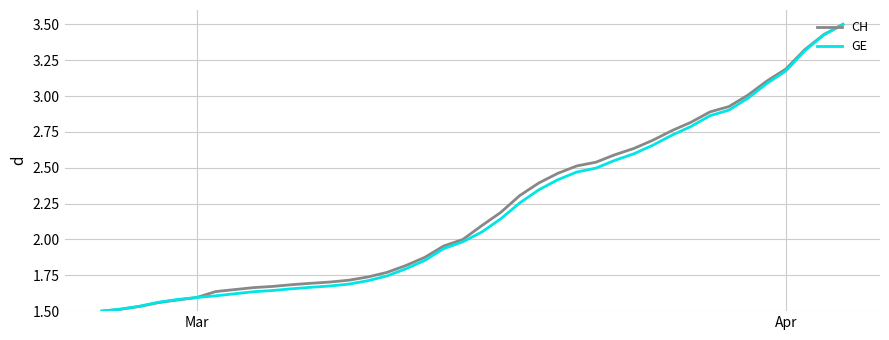

What is the maximum value for GE?

3.5